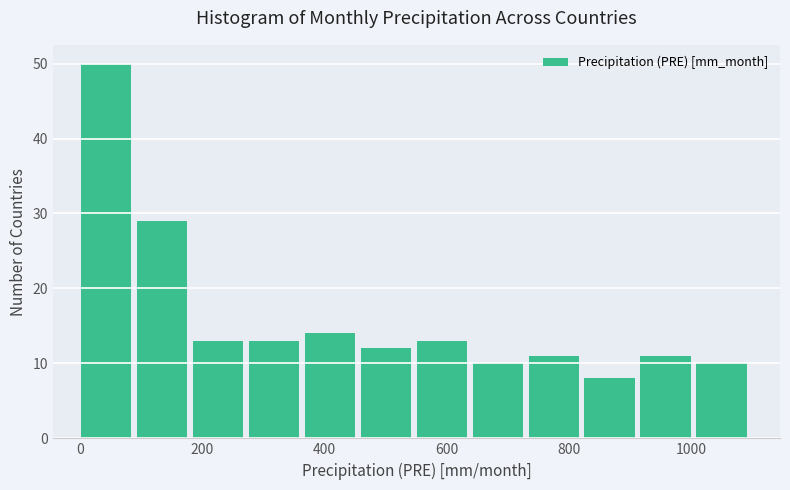

Reading left to right, transcribe this chart: for each bar, give the range it covers on the x-axis and its height. Neither the bar edges nor the heights are printed on the chart, so give them approximately, as read against the axes.

0 to 100: 50
100 to 180: 29
180 to 280: 13
280 to 360: 13
360 to 460: 14
460 to 560: 12
560 to 640: 13
640 to 740: 10
740 to 820: 11
820 to 920: 8
920 to 1000: 11
1000 to 1100: 10